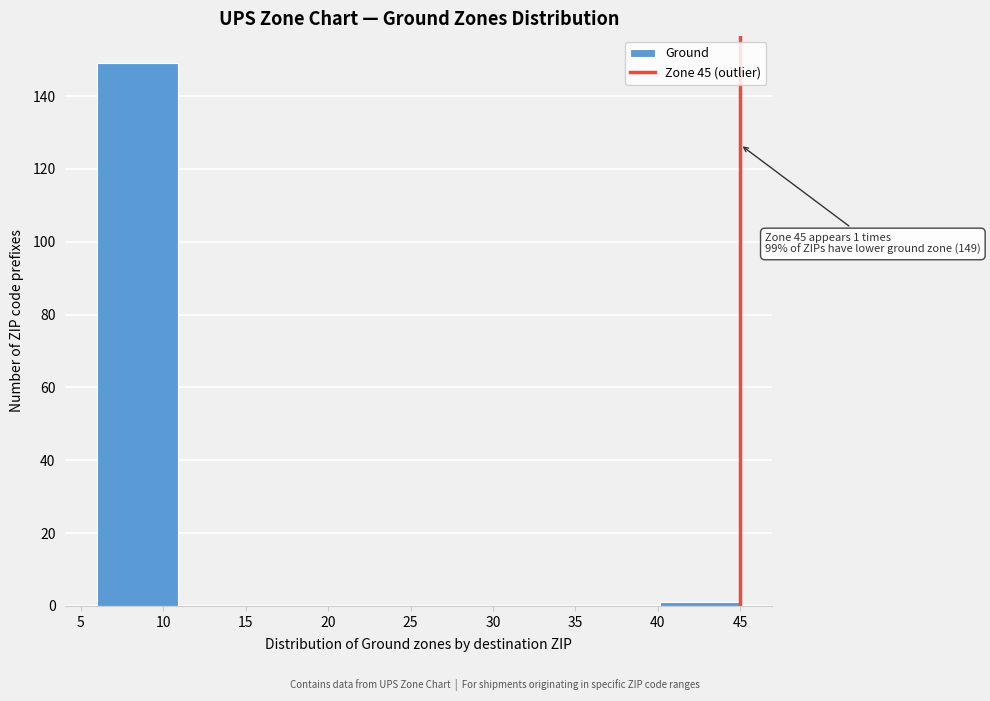

Over which range of the x-axis is the bar tallest?

6.0 to 11.0